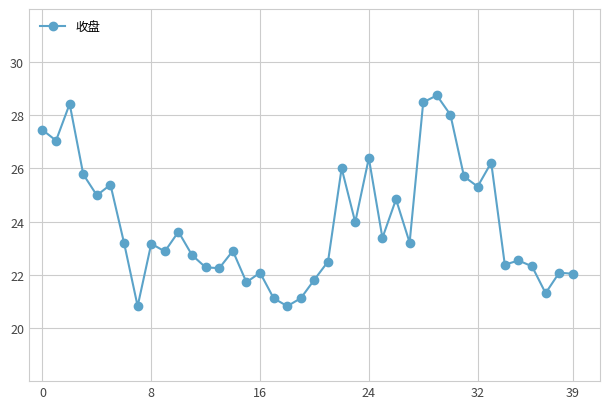

What is the maximum value shown in the chart?

28.8